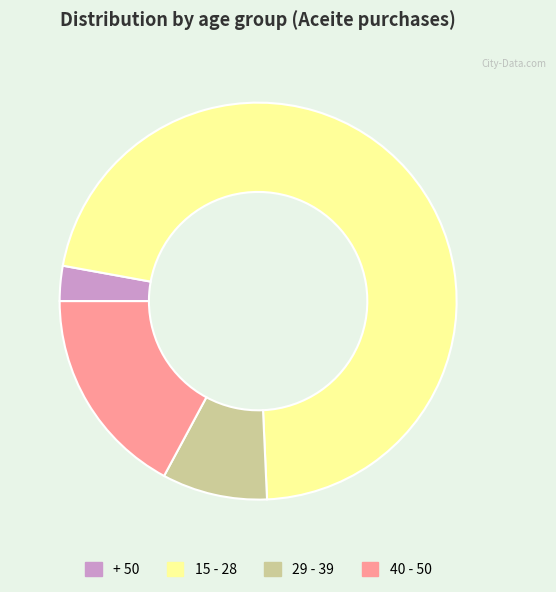

True or false: 40 - 50 accounts for 17% of the total.

True